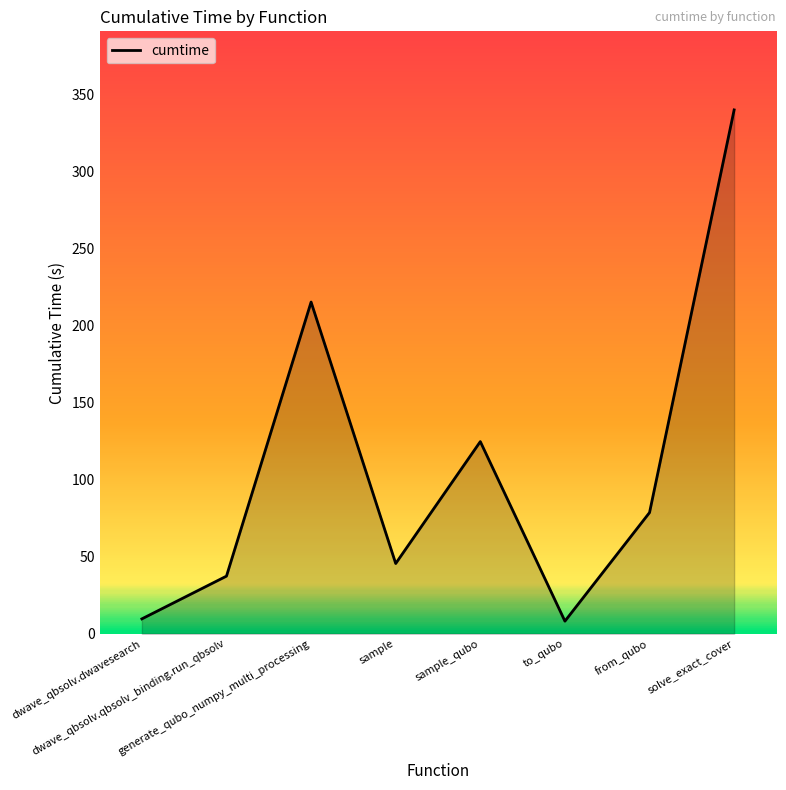

What is the average value?

107.4